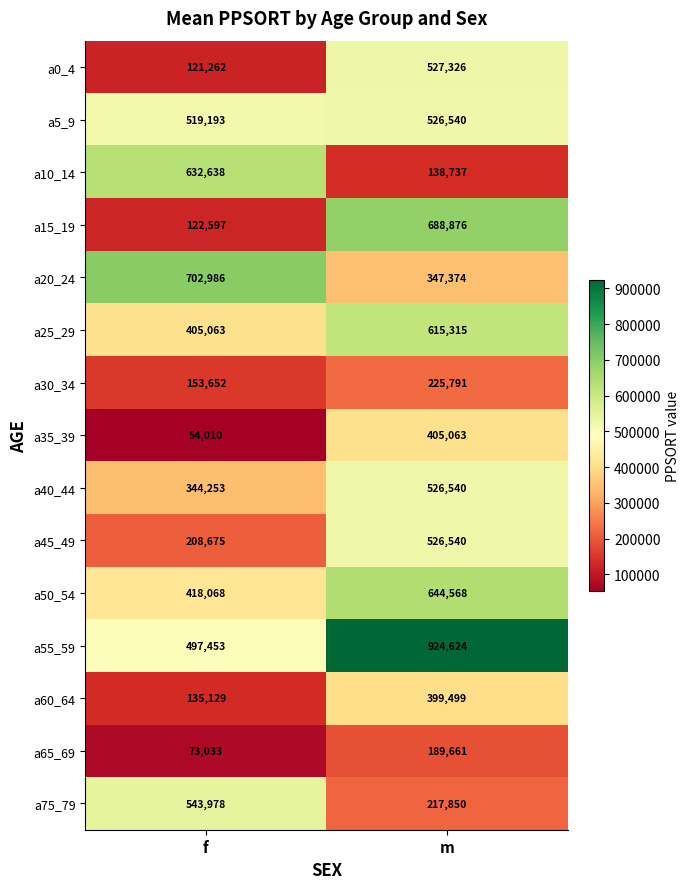

What is the sum of the a75_79 values at m and f?

761828